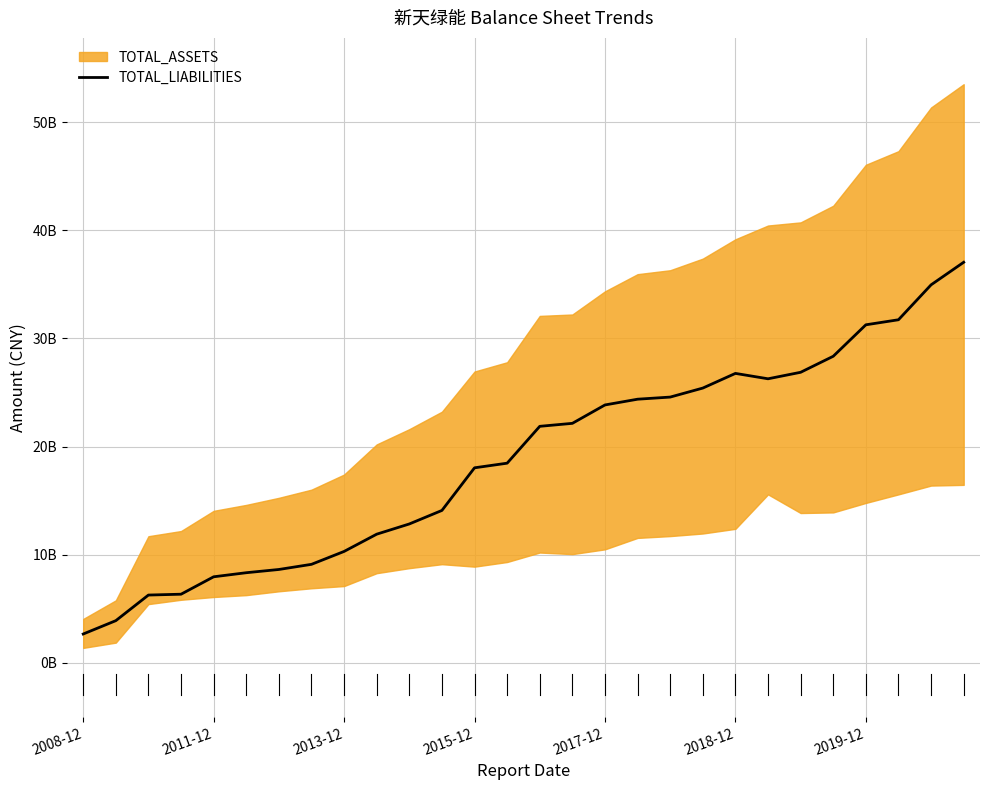

Where is the first local maximum?

2018-12